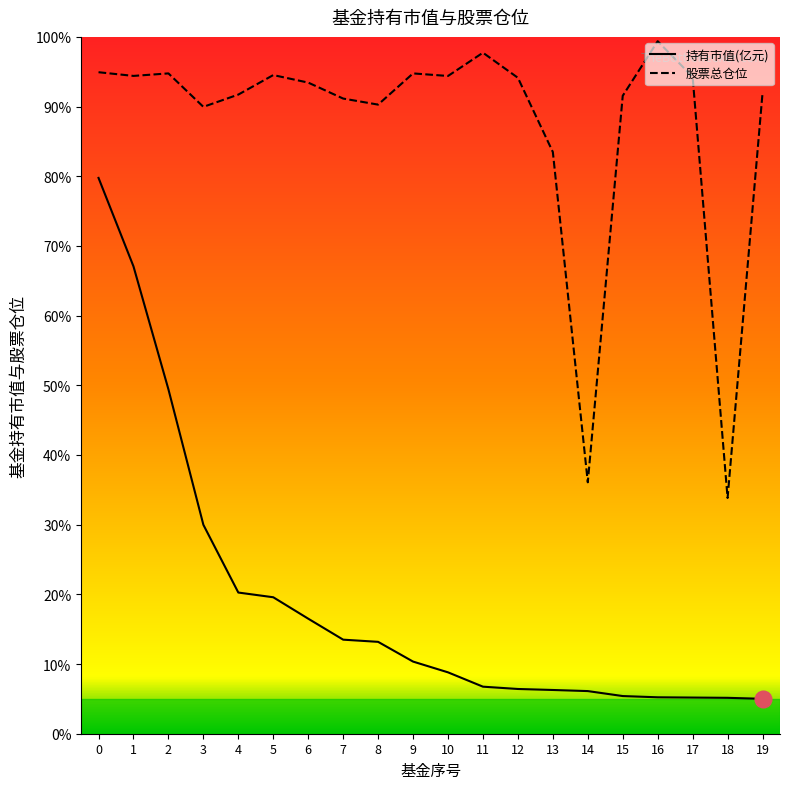

What is the greatest value displayed?

99.4